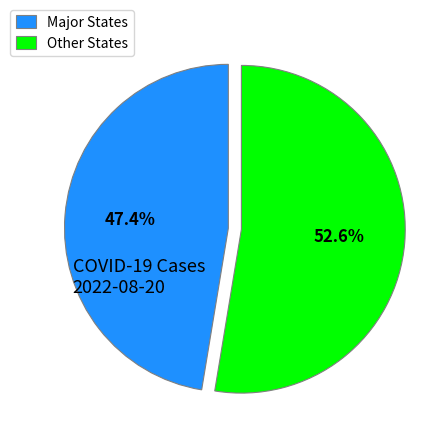

What is the ratio of the value at Major States to the value at Other States?

0.9